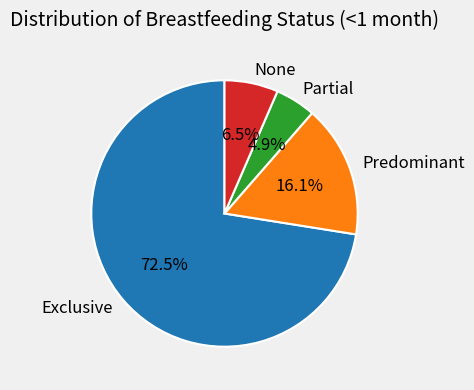

Is there a majority slice in this chart?

Yes